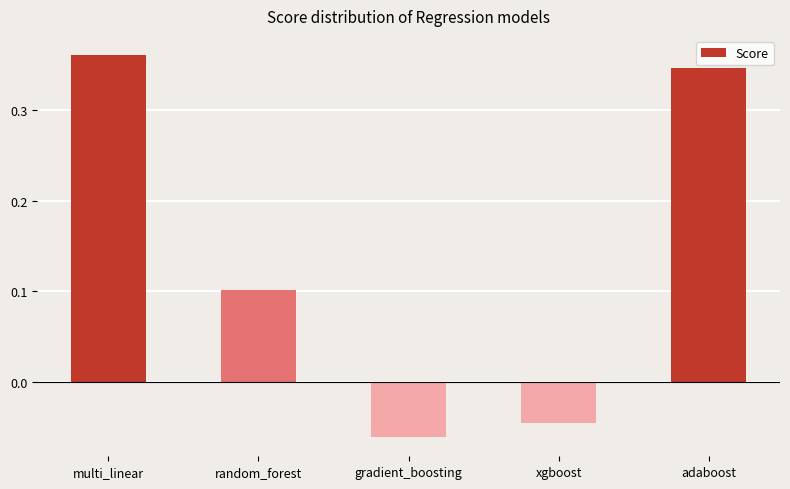

What is the difference between the values at xgboost and random_forest?

0.1